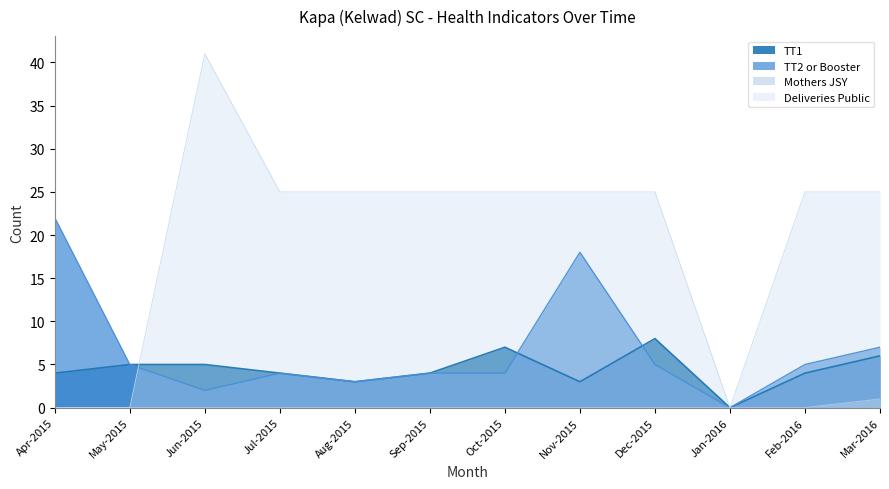

Between Jul-2015 and Feb-2016, which series saw the biggest shift?

TT2 or Booster